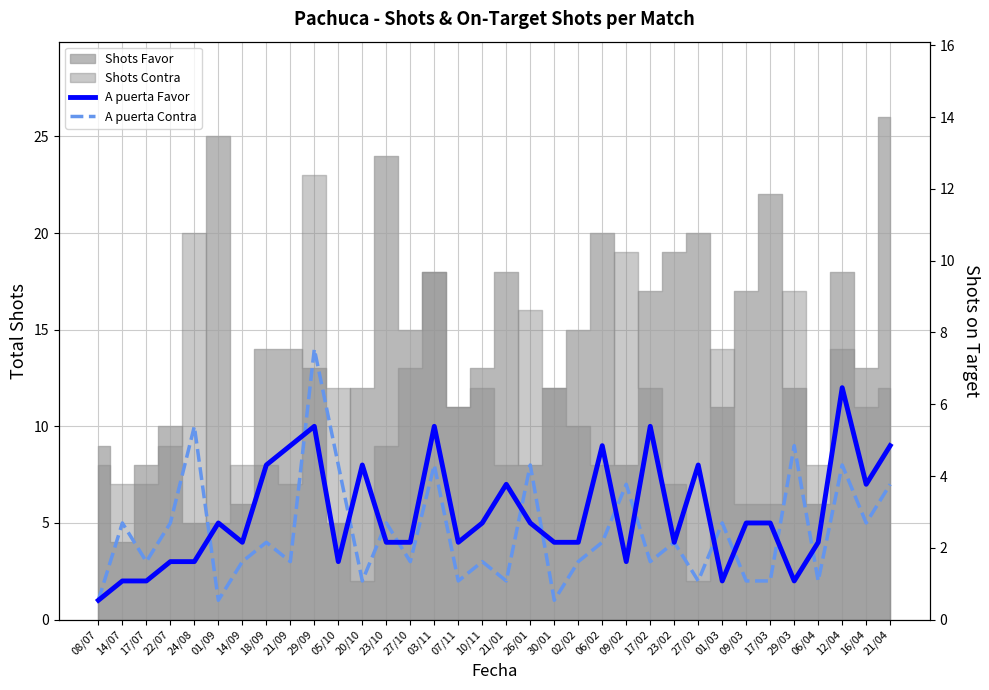

True or false: A puerta Favor has more than 2 interior local peaks.

True